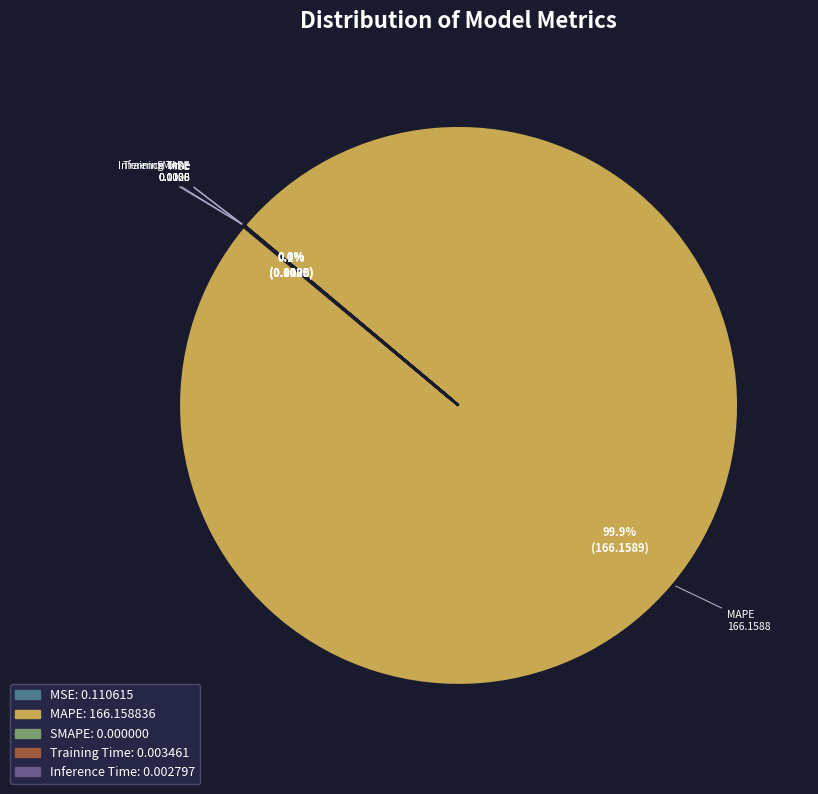

To the nearest percent, what is the combined percentage of MAPE and MSE?

100%